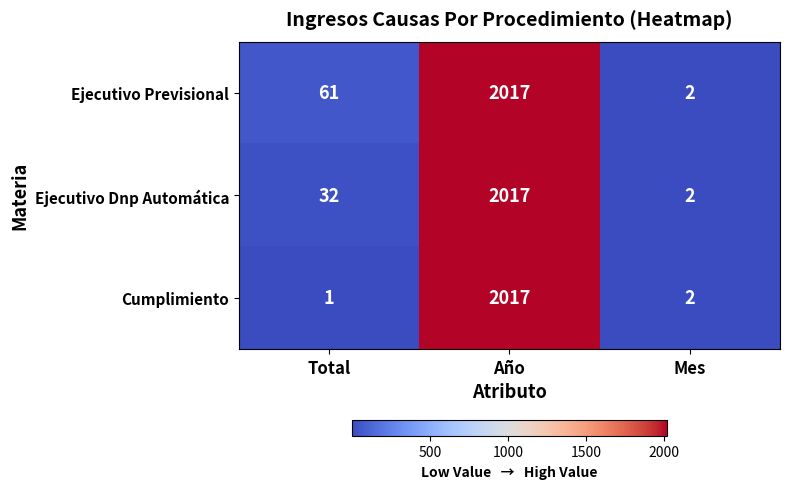

Which label corresponds to the smallest value in the chart?

Total